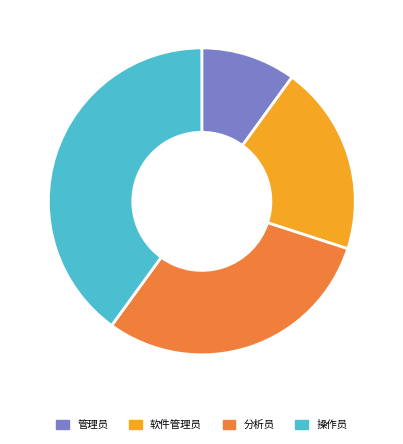

Does 操作员 represent more than half of the total?

No